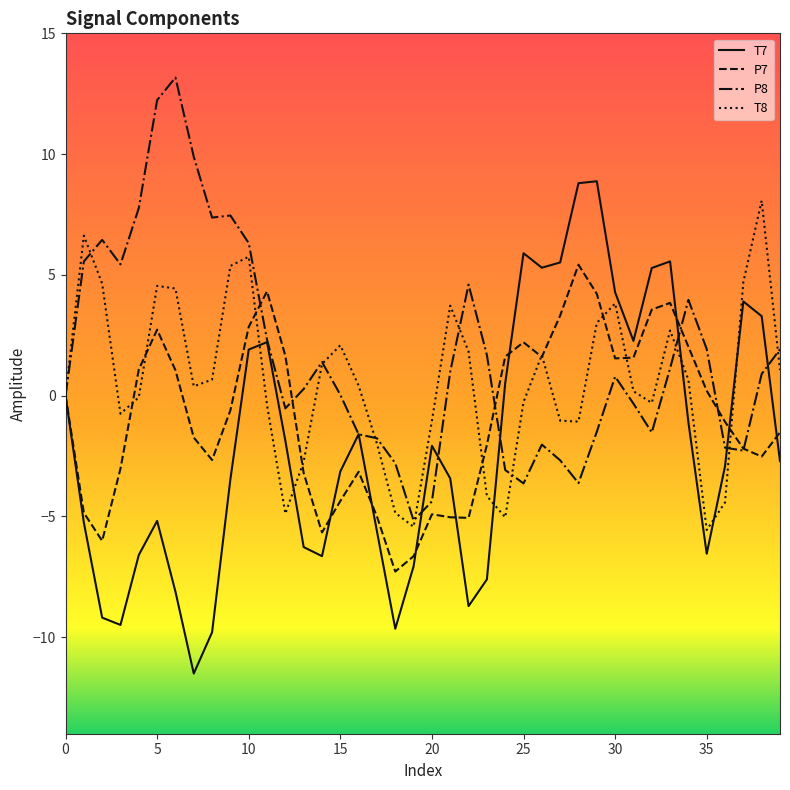

What is the minimum value shown in the chart?

-11.5